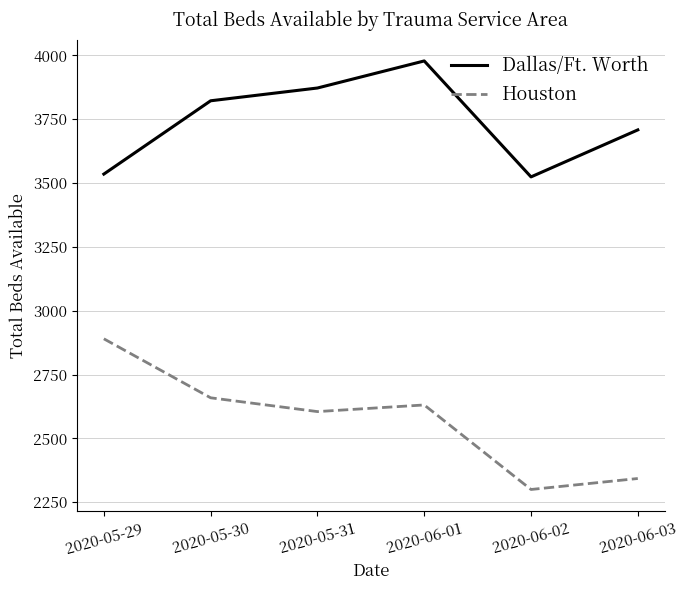

Which label corresponds to the smallest value in the chart?

2020-06-02